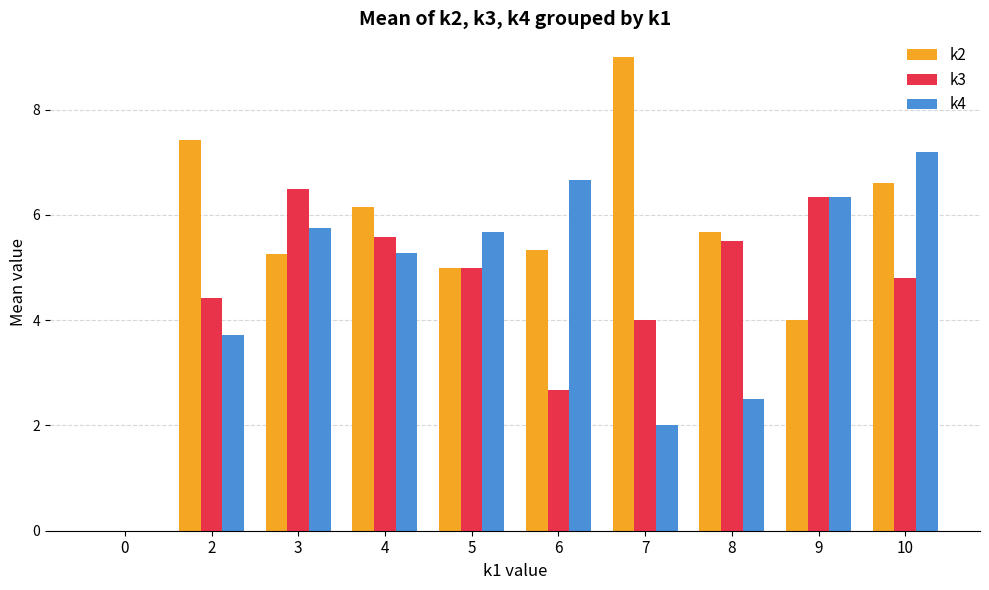

Is the value of k4 at 6 greater than the value of k3 at 10?

Yes